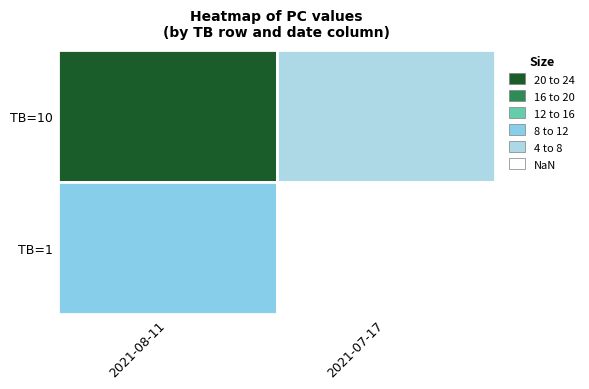

List the labels in order of TB=10 value, largest first.

TB=10, TB=1